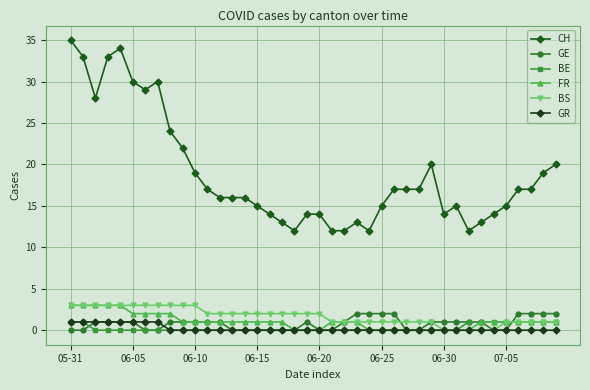

Which series ends up on top after the final intersection of GE and BS?

GE